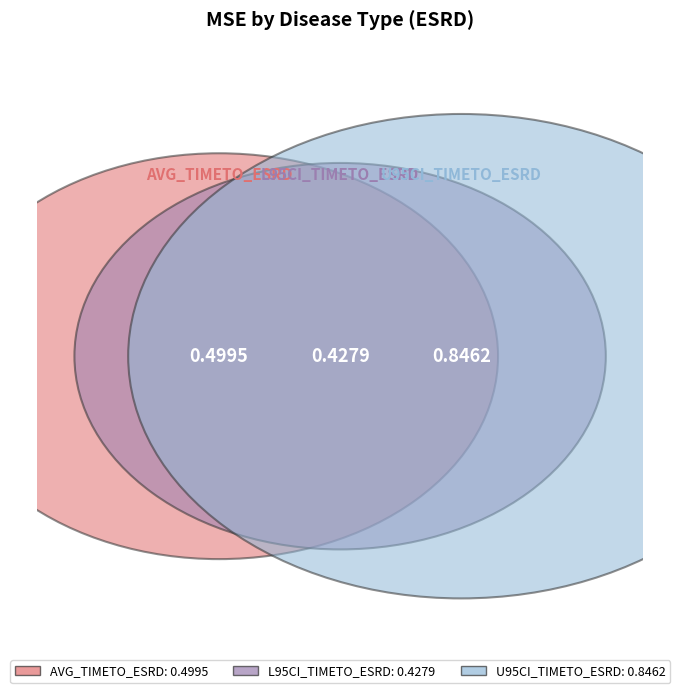

Rank the categories by value from highest to lowest.

U95CI_TIMETO_ESRD, AVG_TIMETO_ESRD, L95CI_TIMETO_ESRD